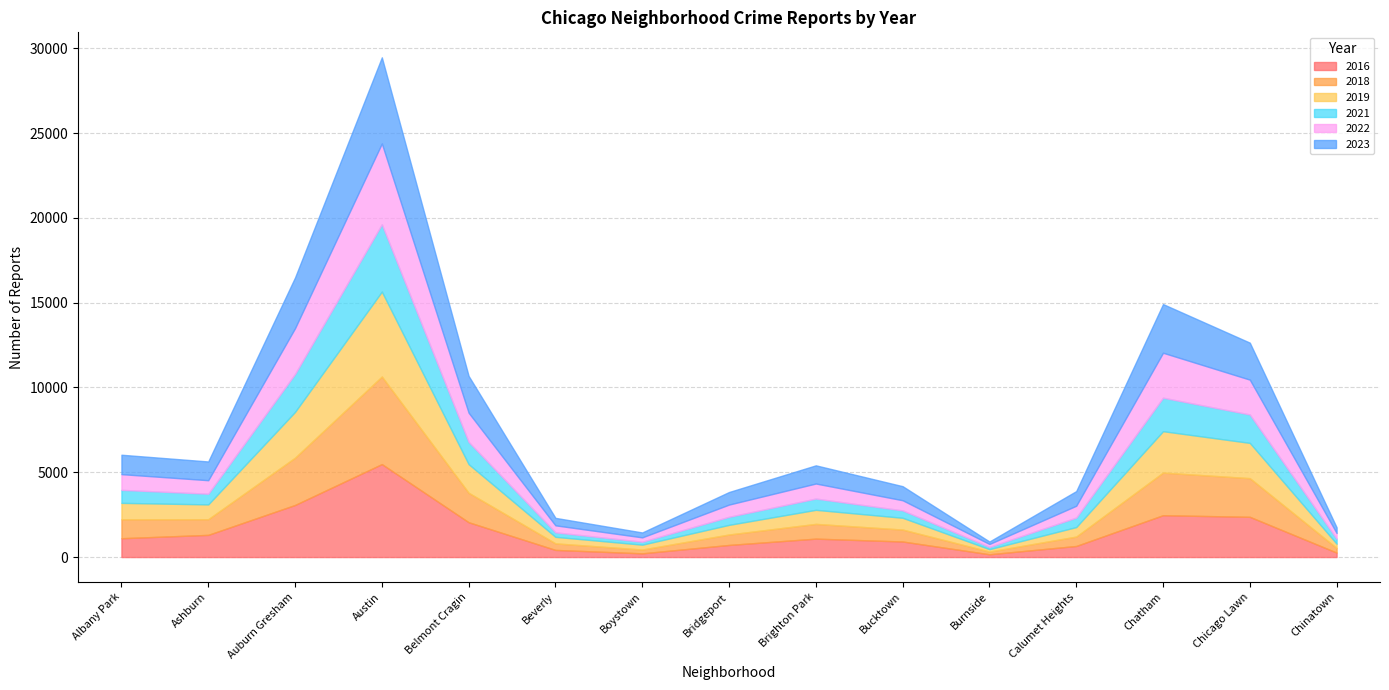

What is the total value across all series at Brighton Park?

5408